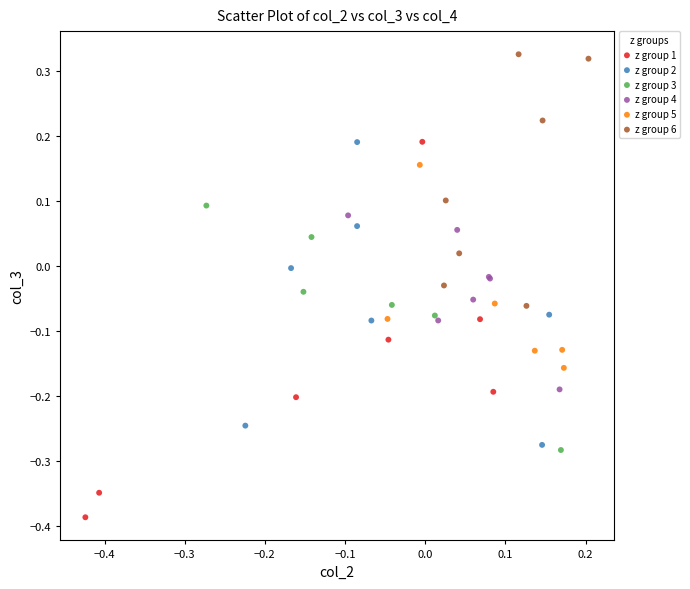

Which series contains the highest Y value?

z group 6